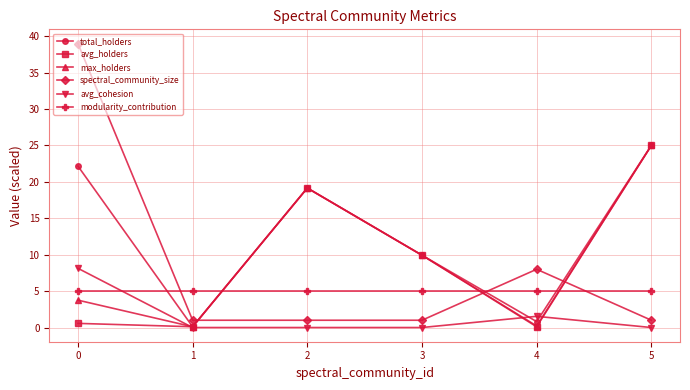

How many interior local peaks does the total_holders series have?

1